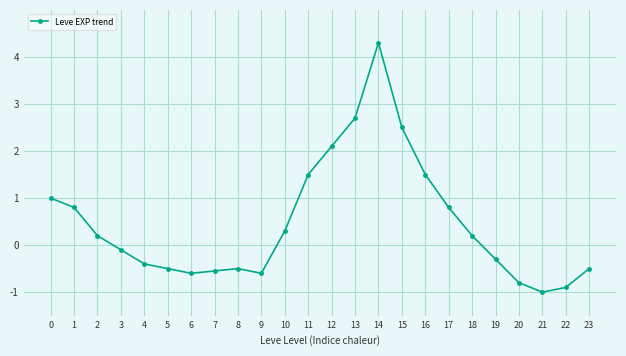

The value at 1 is 0.8. True or false?

True